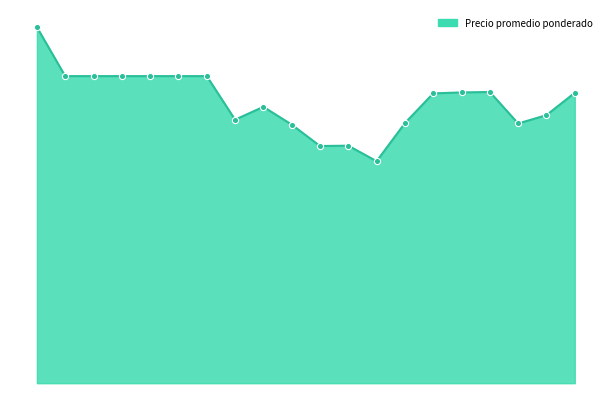

Is this an area chart (filled region under the line)?

Yes